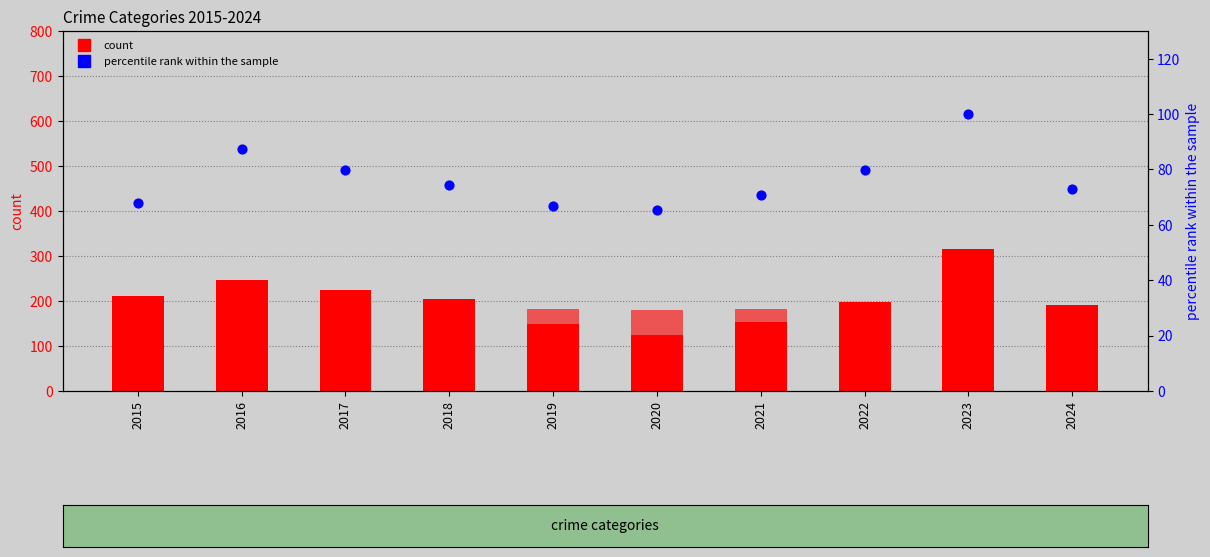

Which series reaches the maximum Y coordinate?

Robbery